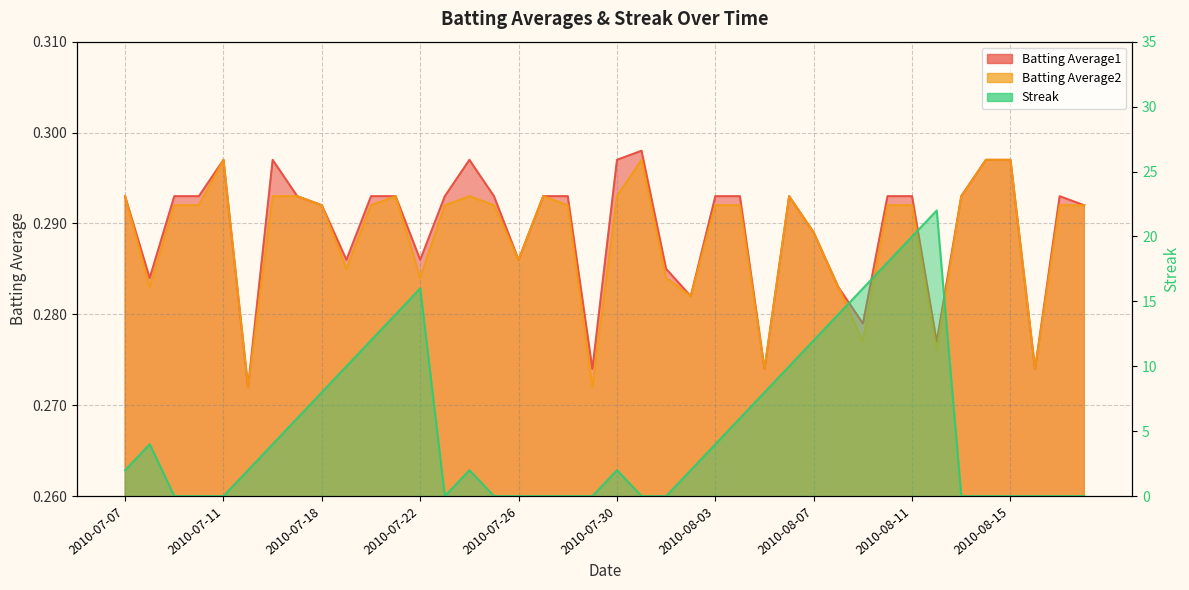

What is the average value of the Streak series?

5.3